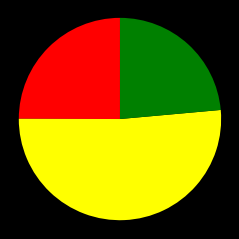

Is there a majority slice in this chart?

Yes